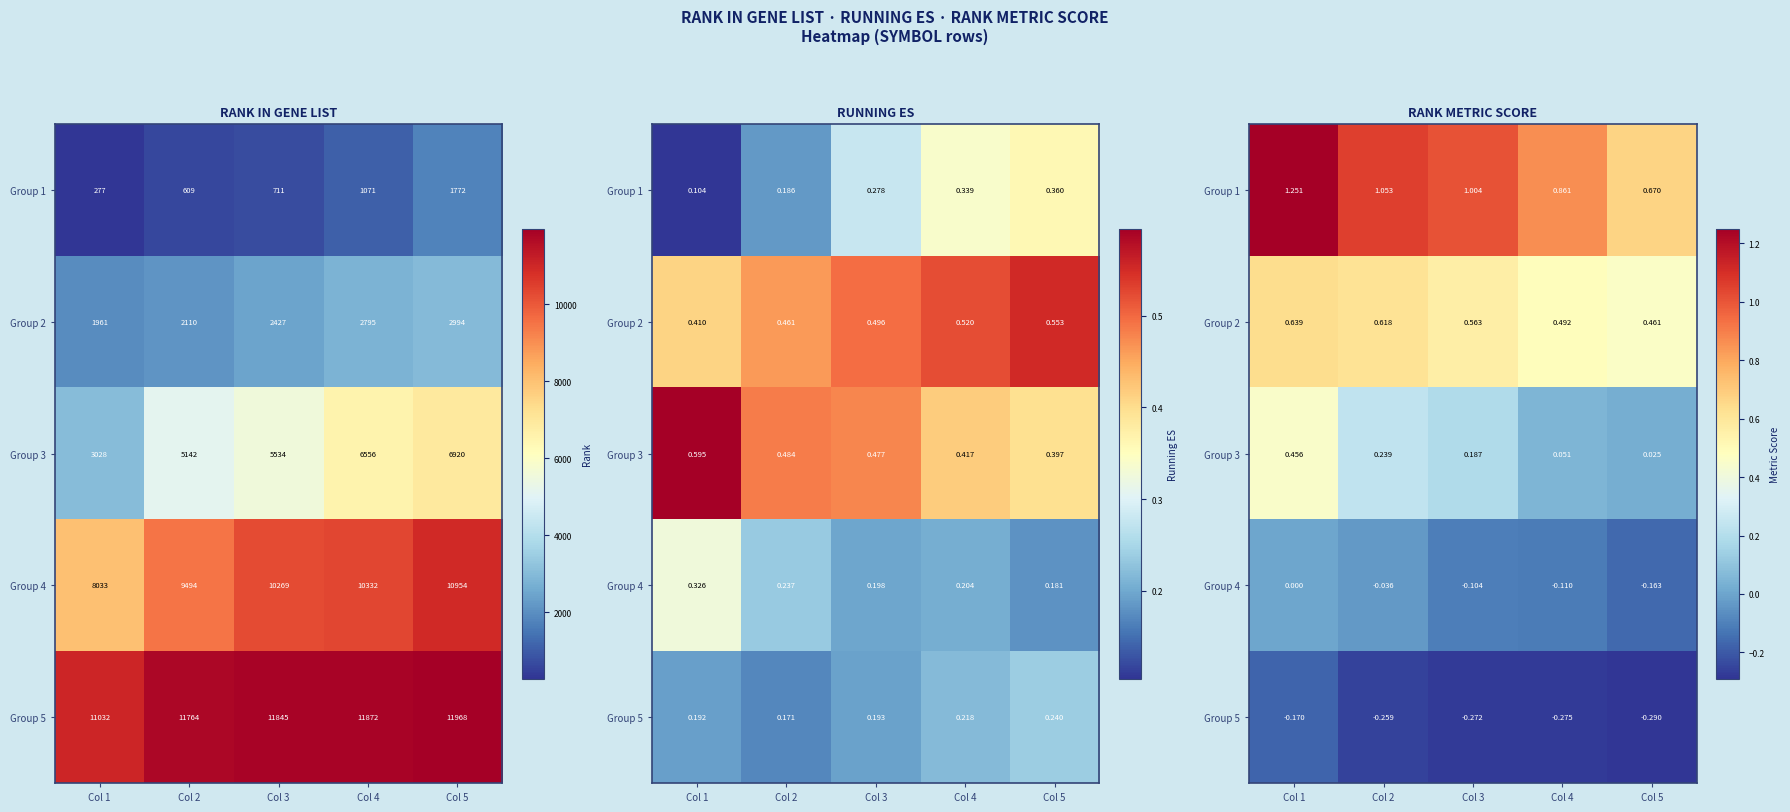

True or false: Group 1 has a value of 0.9 at Col 5.

False